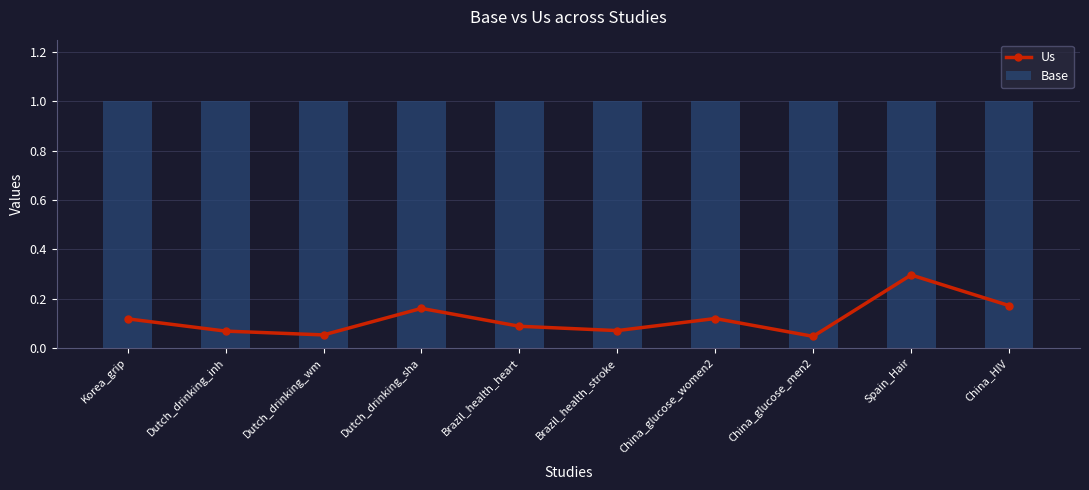

Between Dutch_drinking_inh and Brazil_health_stroke, which is larger?

Brazil_health_stroke